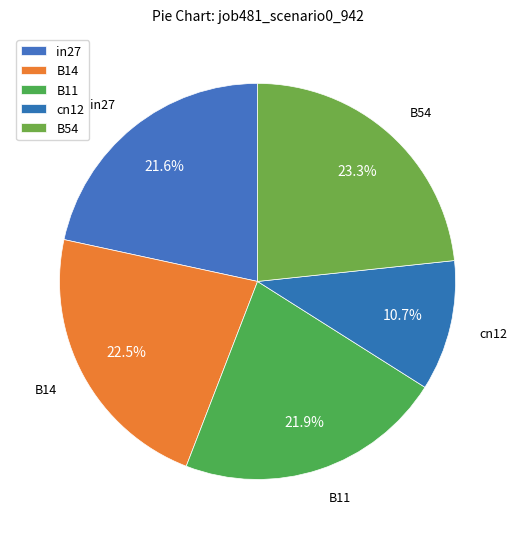

How many segments does this pie chart have?

5